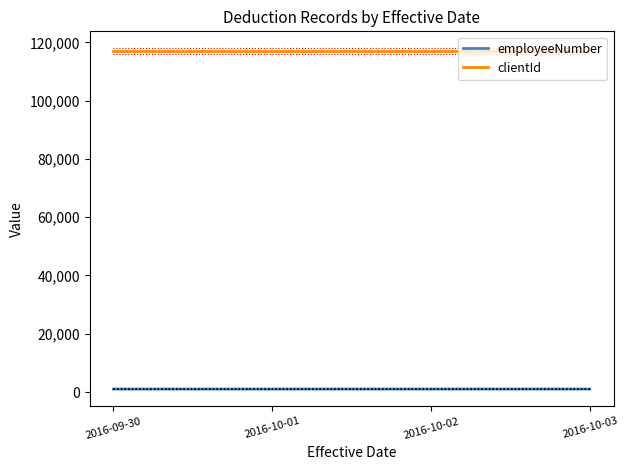

What is the difference between the employeeNumber values at 2016-10-01 and 2016-10-02?

1